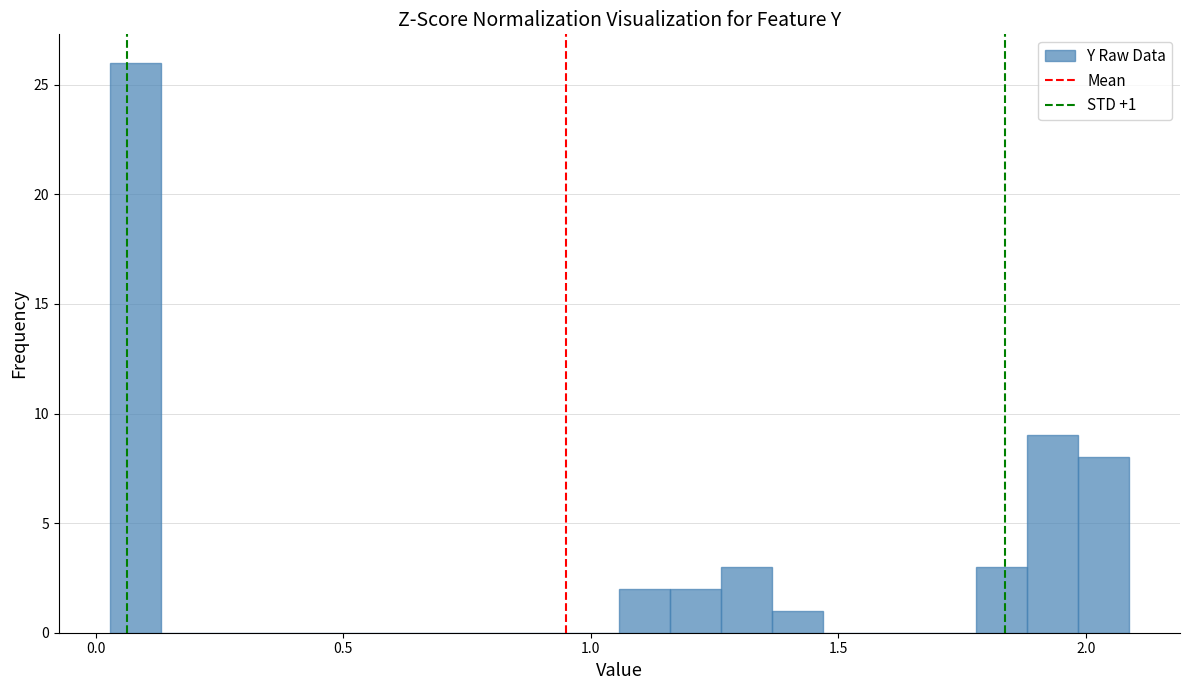

Read against the x-axis, roughly where is the centre of the tallest bar?

0.10